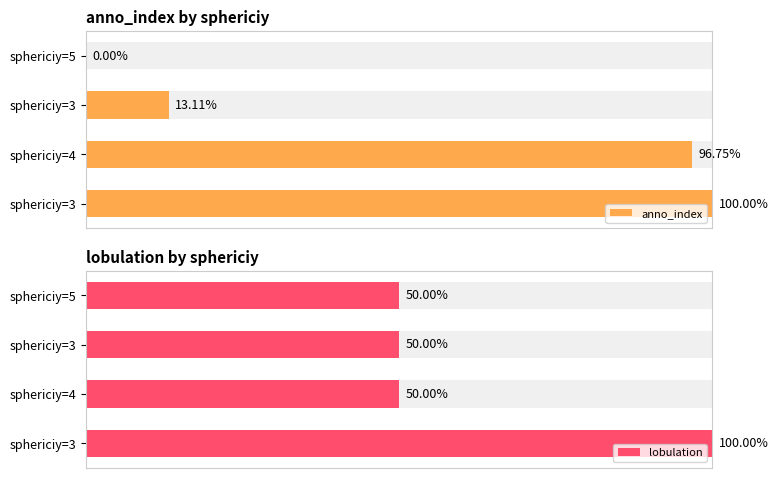

True or false: anno_index has a value of 174.2 at sphericiy=3.

False